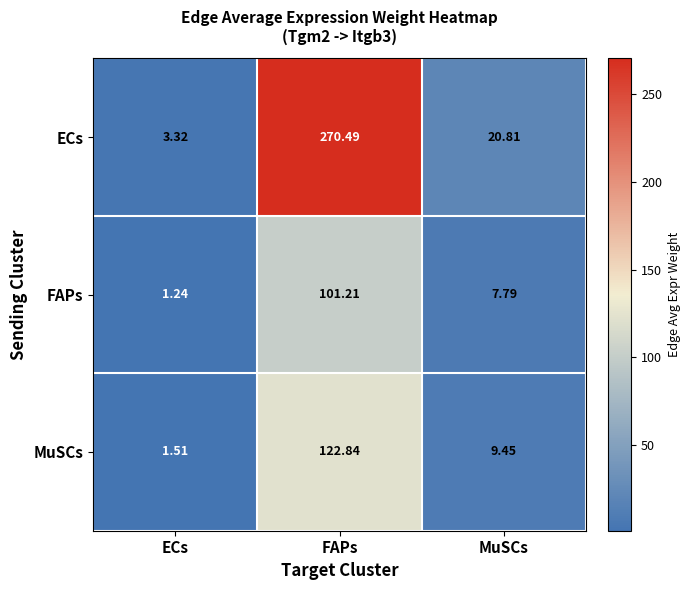

Rank the series by their maximum value, from lowest to highest.

FAPs, MuSCs, ECs